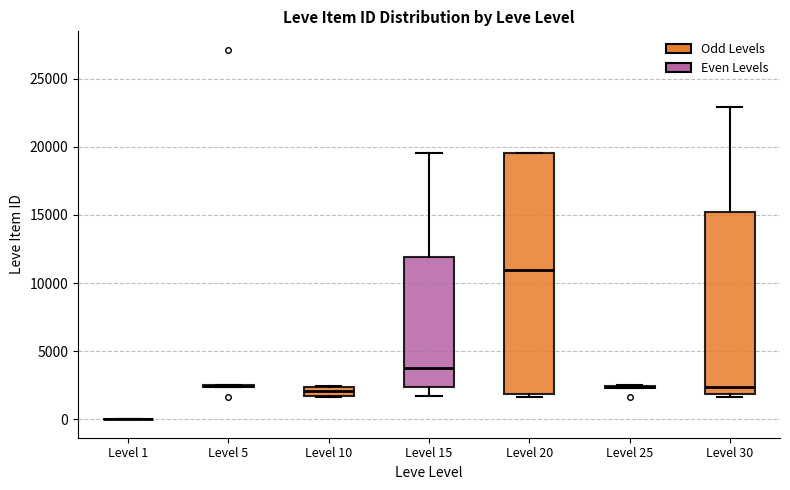

Comparing the boxes themselves (not the whiskers), which one is the tallest?

Level 20